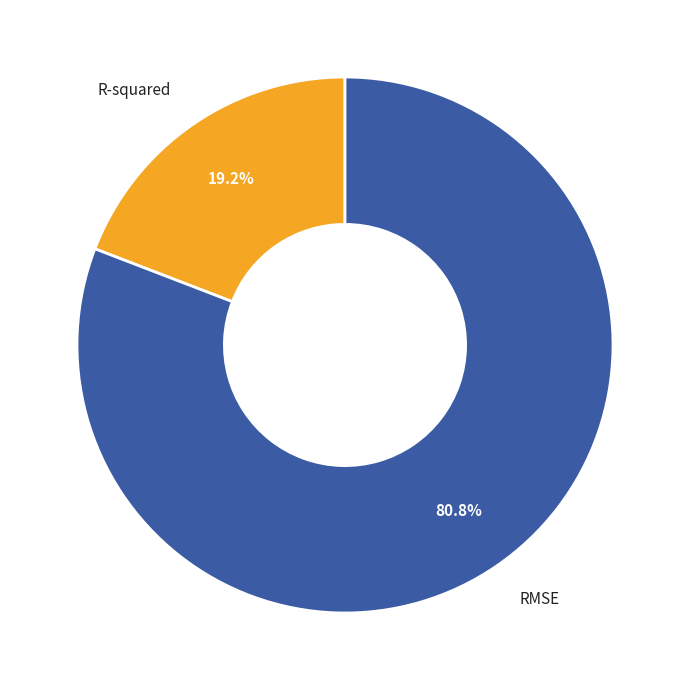

What percentage do RMSE and R-squared together represent?

100.0%